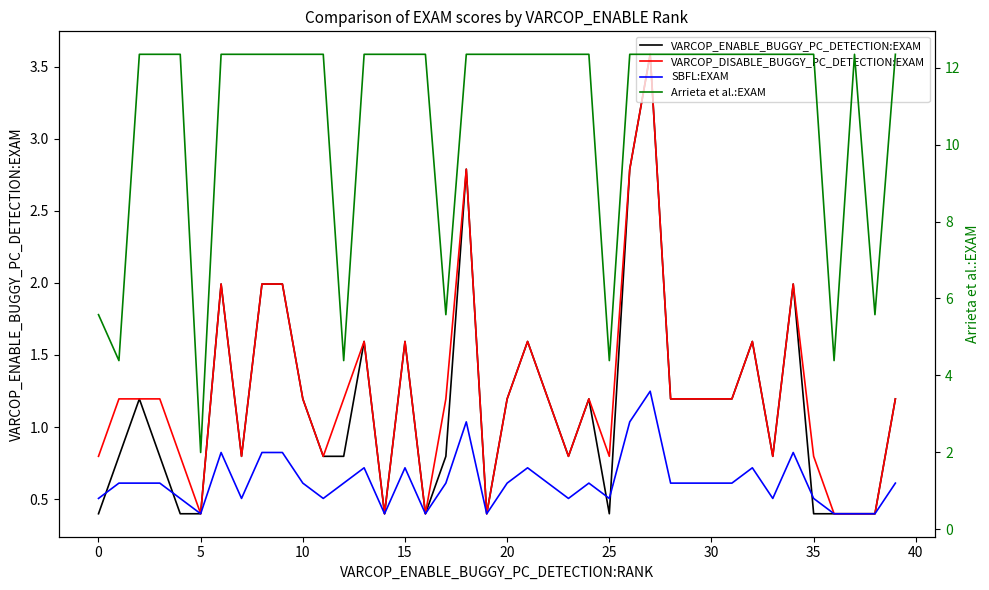

List the series in order of their peak value, highest first.

Arrieta et al.:EXAM, VARCOP_ENABLE_BUGGY_PC_DETECTION:EXAM, VARCOP_DISABLE_BUGGY_PC_DETECTION:EXAM, SBFL:EXAM